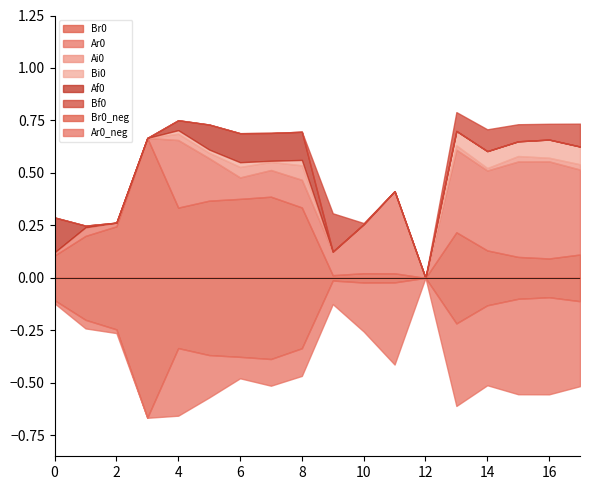

Which series has the widest spread of values?

Br0